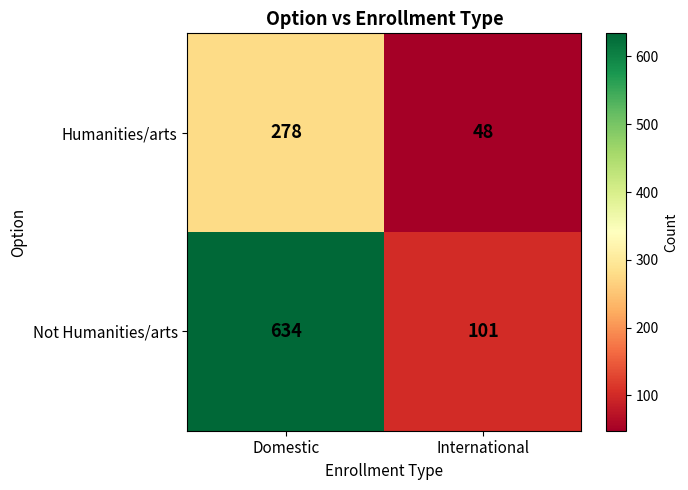

At which label is Not Humanities/arts closest to 367?

International